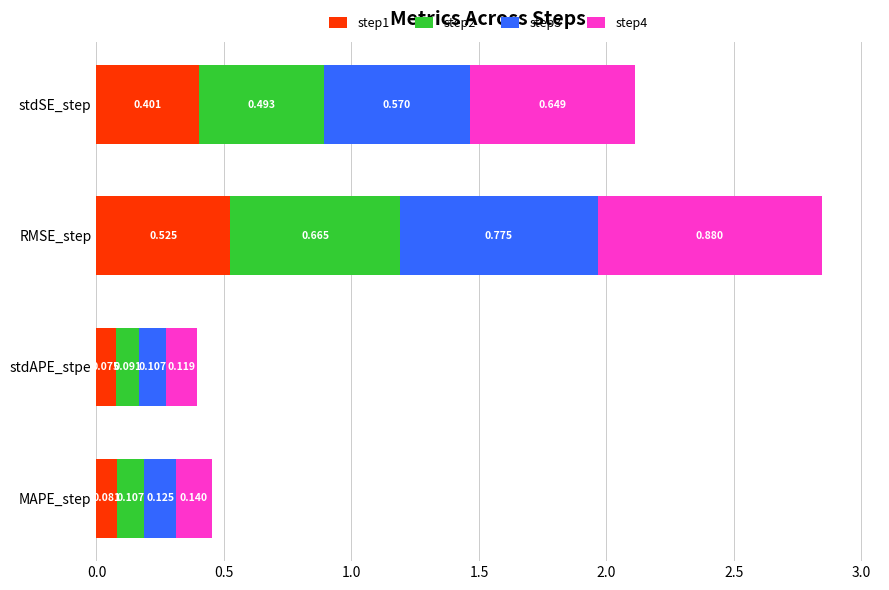

At which label does step1 reach its minimum?

stdAPE_stpe